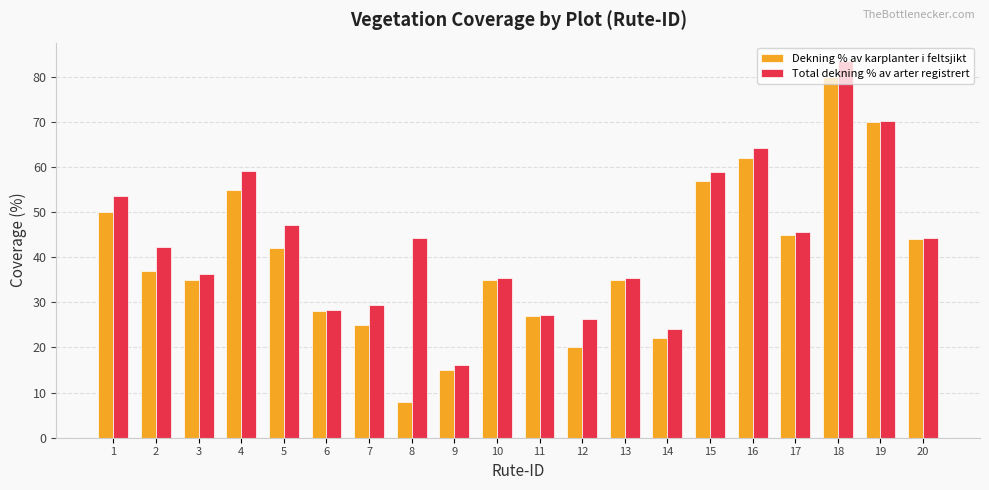

Which series has the largest range (max minus min)?

Dekning % av karplanter i feltsjikt